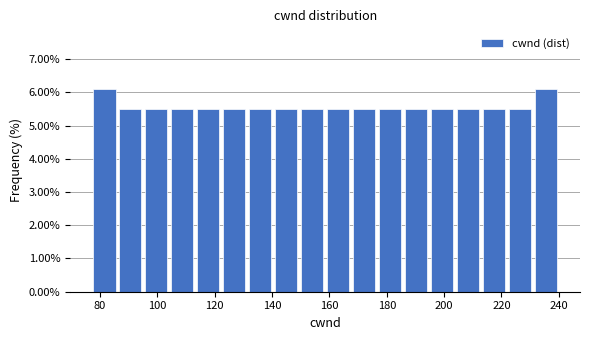

Reading left to right, transcribe this chart: for each bar, give the range it covers on the x-axis and its height. Neither the bar edges nor the heights are printed on the chart, so give them approximately, as read against the axes.

78 to 86: 6.1
86 to 96: 5.5
96 to 104: 5.5
104 to 114: 5.5
114 to 122: 5.5
122 to 132: 5.5
132 to 140: 5.5
140 to 150: 5.5
150 to 158: 5.5
158 to 168: 5.5
168 to 176: 5.5
176 to 186: 5.5
186 to 194: 5.5
194 to 204: 5.5
204 to 212: 5.5
212 to 222: 5.5
222 to 230: 5.5
230 to 240: 6.1